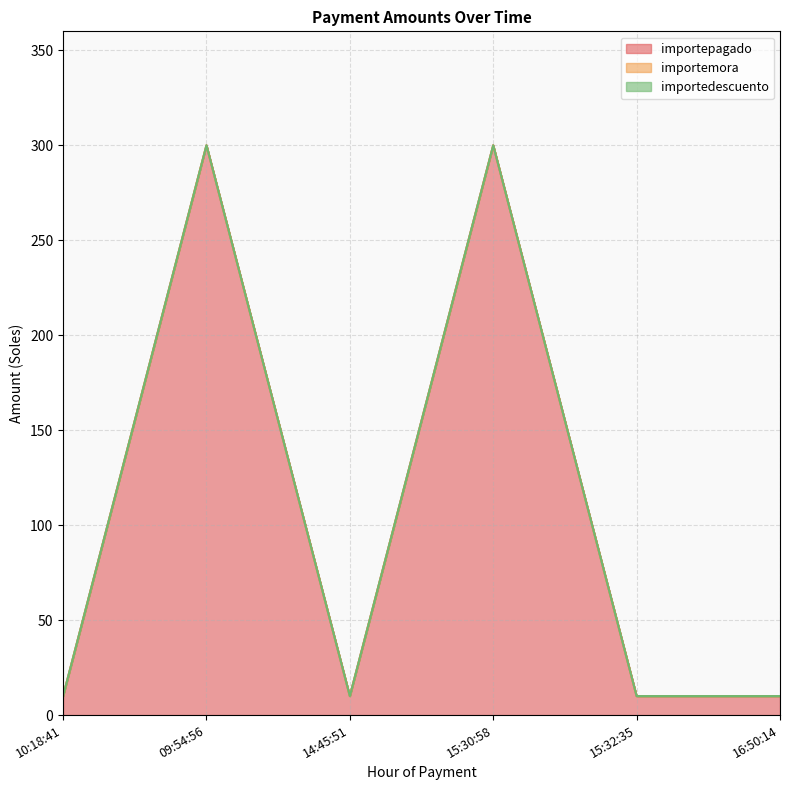

How many lines are shown in the chart?

3